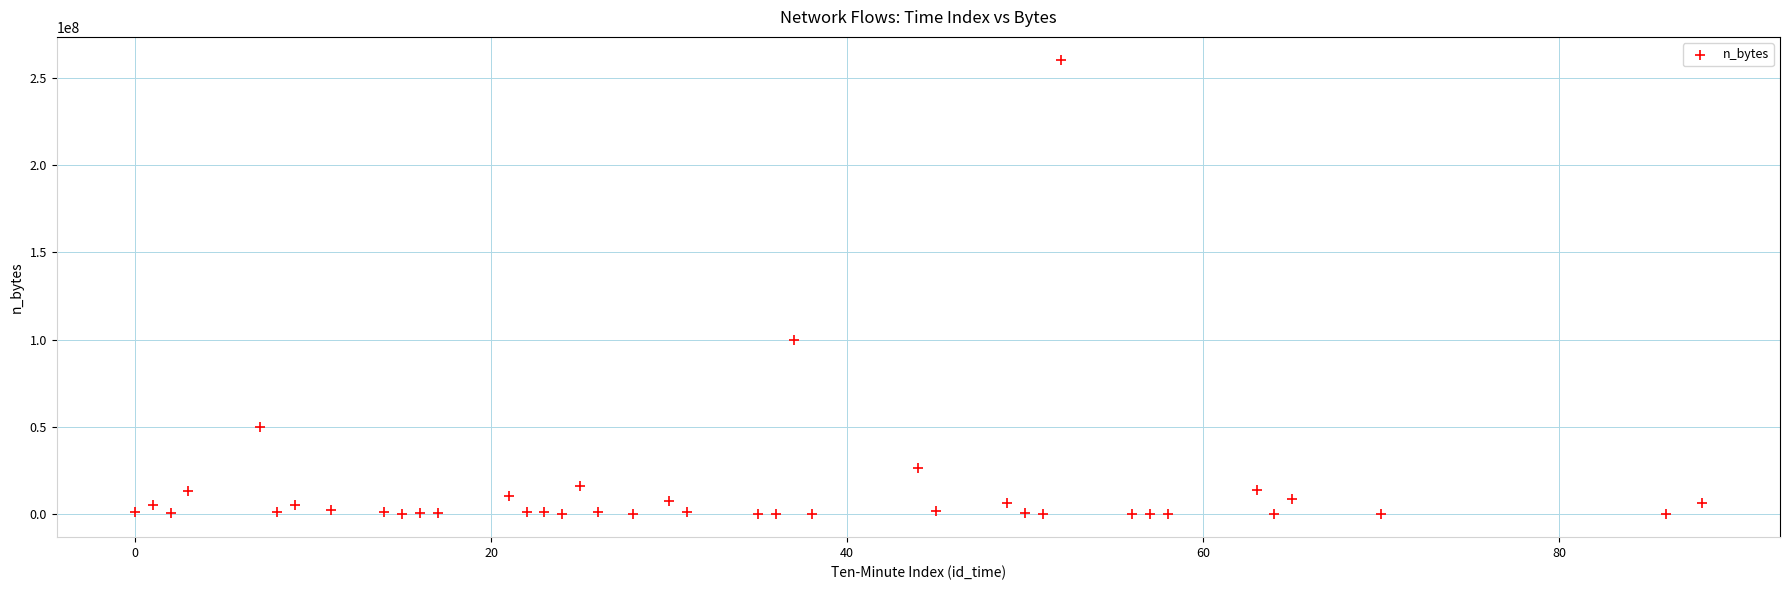

What is the range of Y values (max minus min)?

260223417